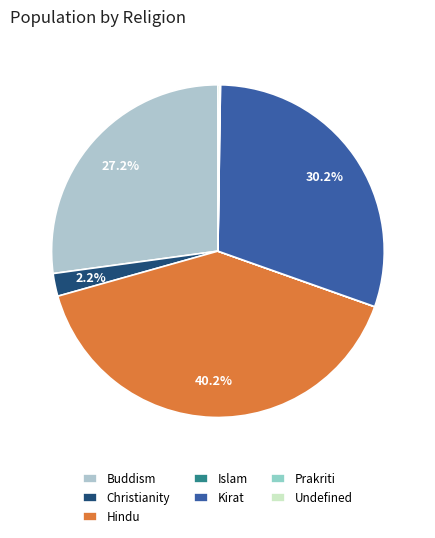

What portion of the pie excludes Islam?

100.0%